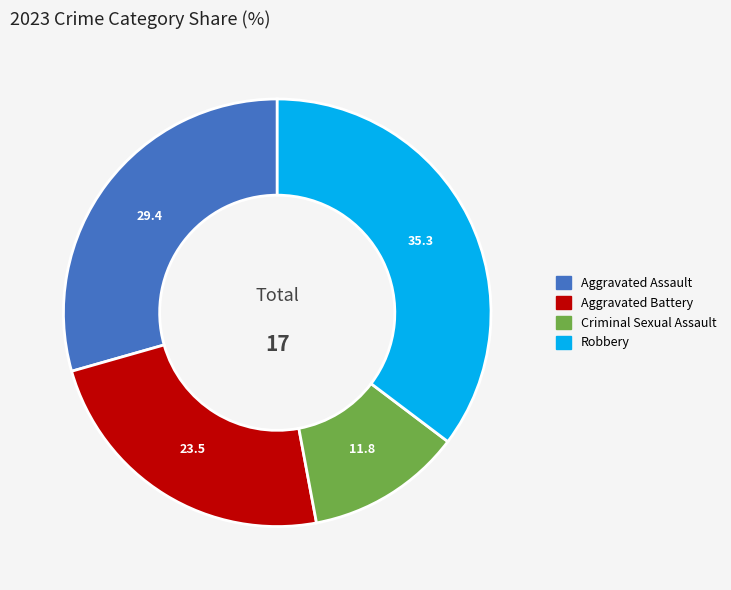

Is Robbery the majority of the pie?

No